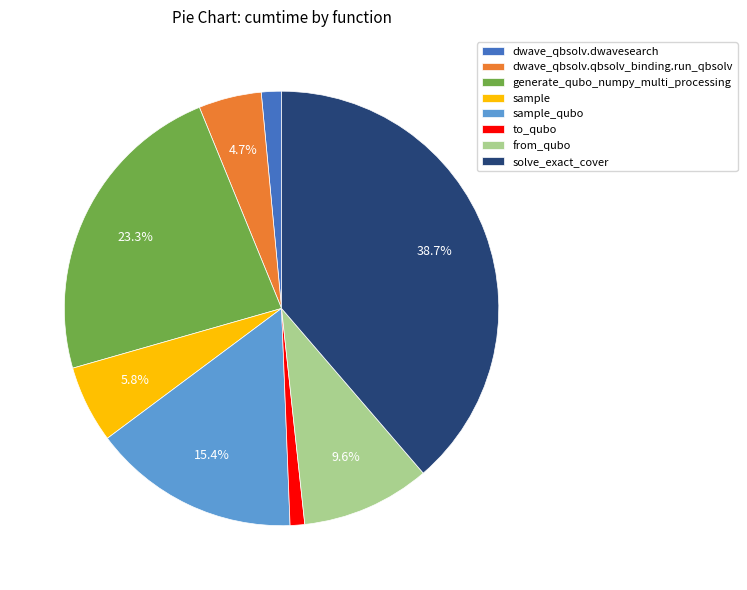

Is it true that dwave_qbsolv.qbsolv_binding.run_qbsolv is 5% of the pie?

True